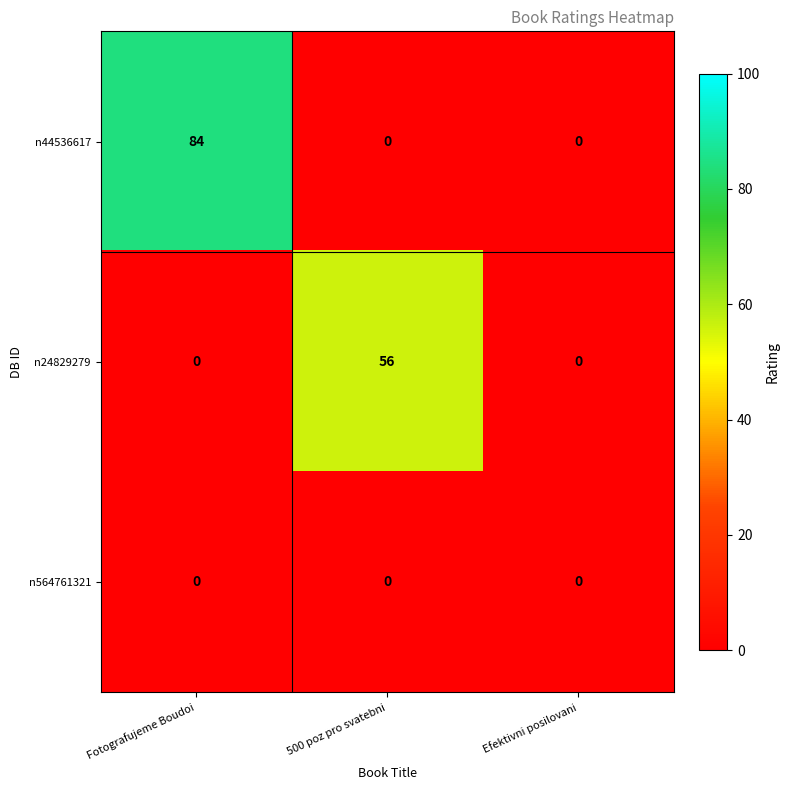

Count the number of data series in this chart.

3